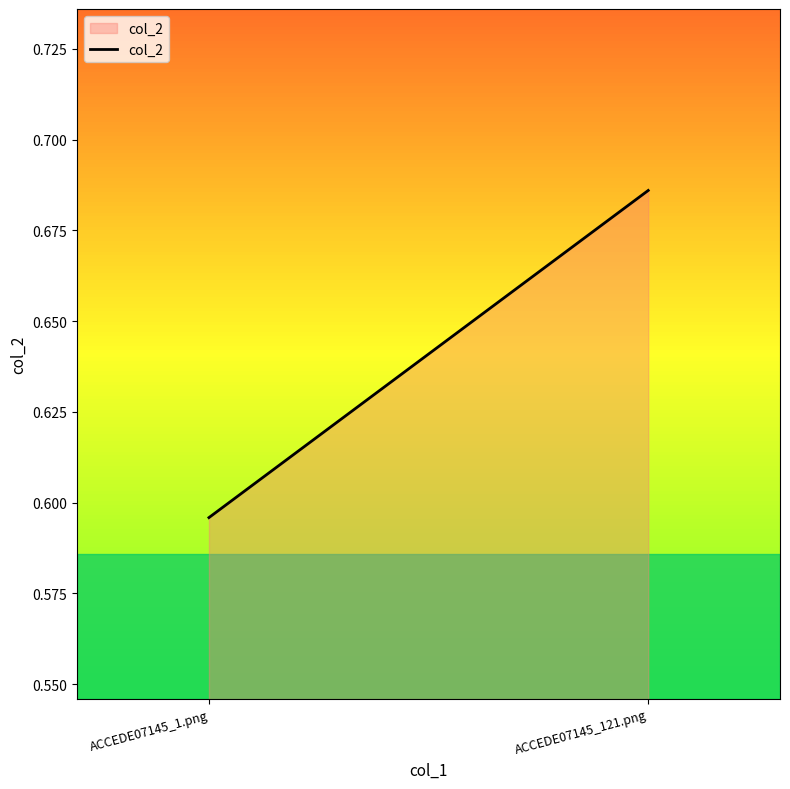

What is the label of the 2nd point from the right?

ACCEDE07145_1.png